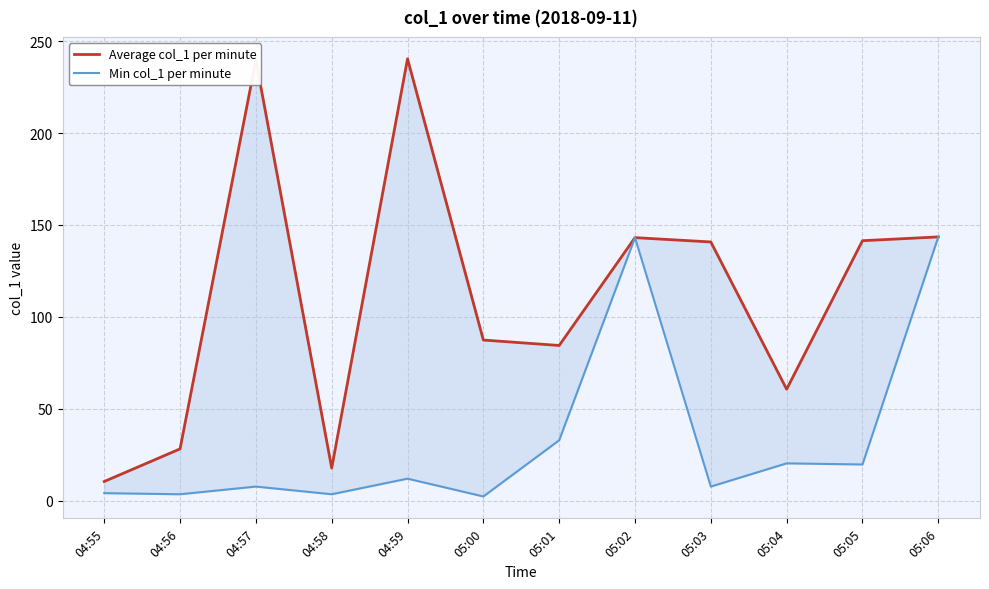

What is the label of the 5th point from the right?

05:02